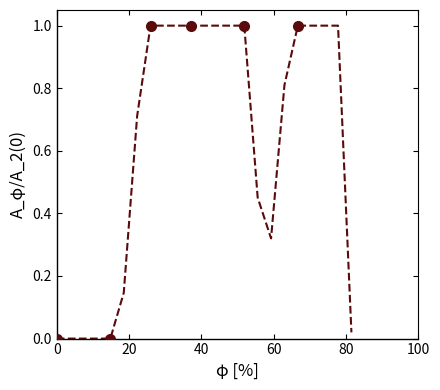

What is the maximum value shown in the chart?

1.0